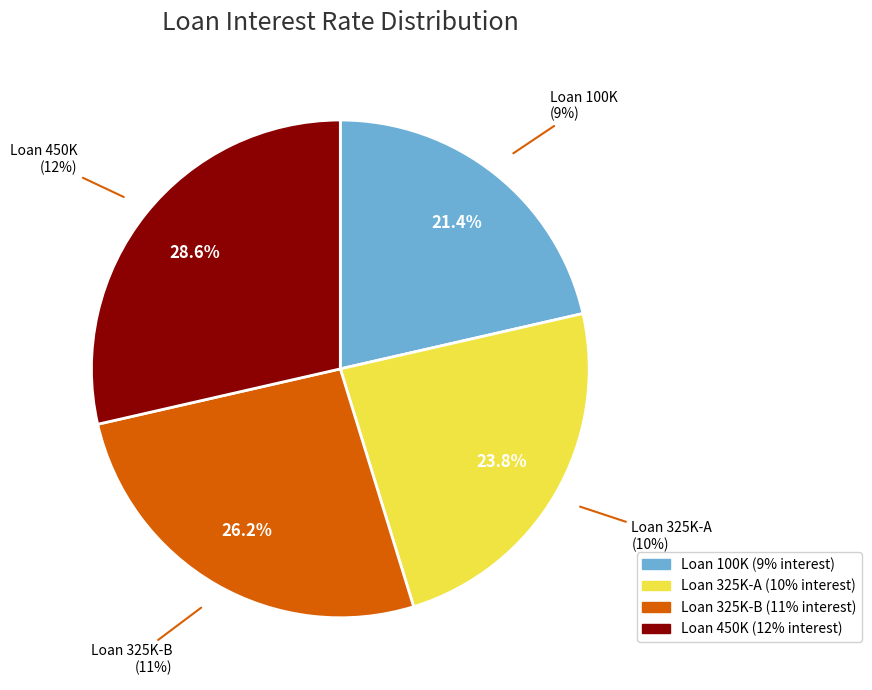

Is the sum of 100000 and 325000 greater than half?

No